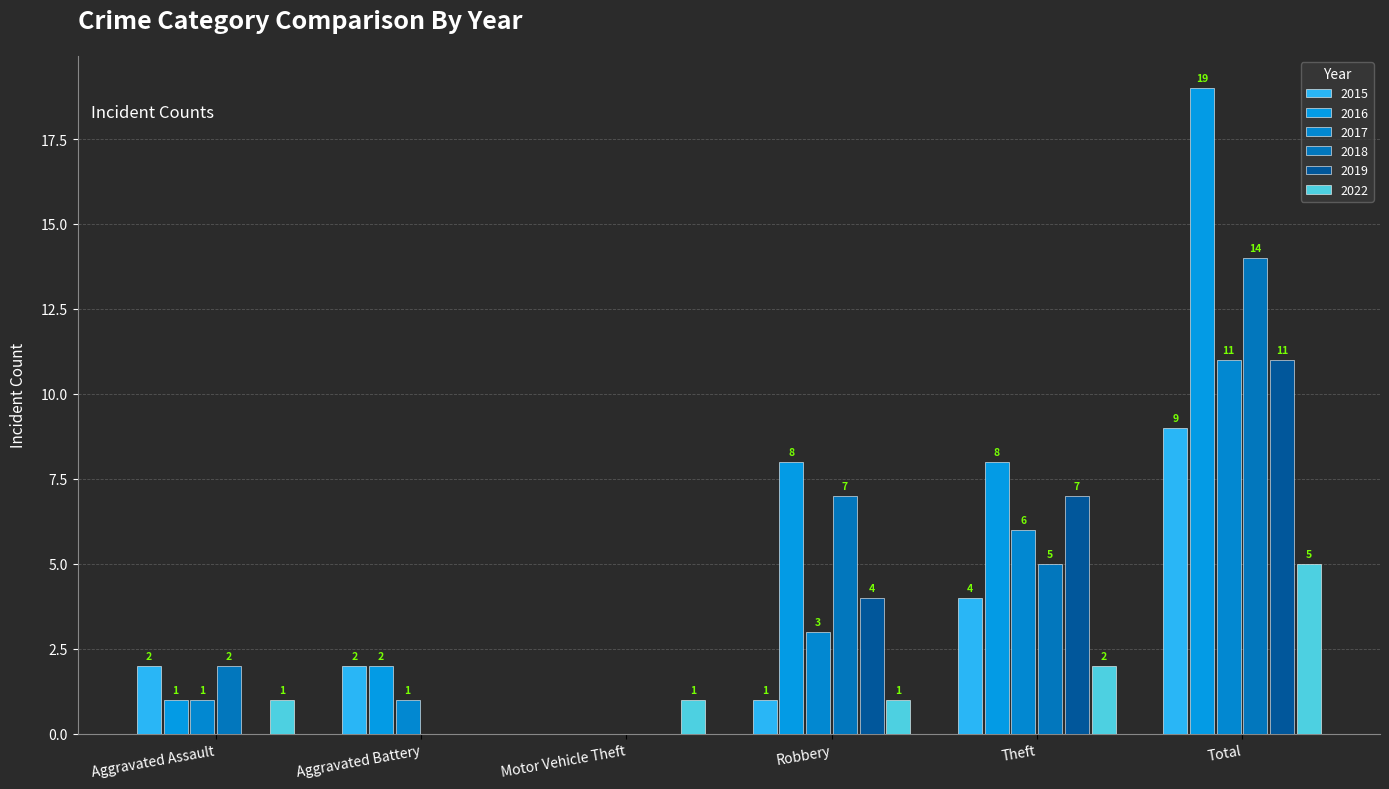

What is the sum of all 2019 values?

22